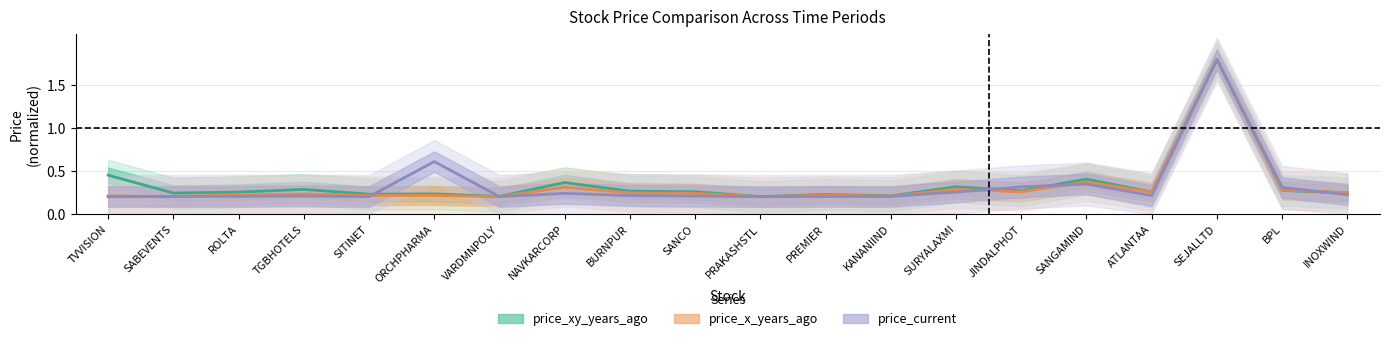

At which label is price_current closest to 1?

ORCHPHARMA